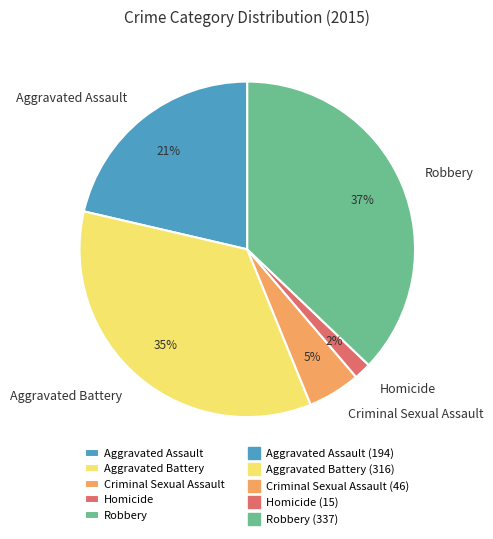

To the nearest percent, what is the average slice percentage?

20%